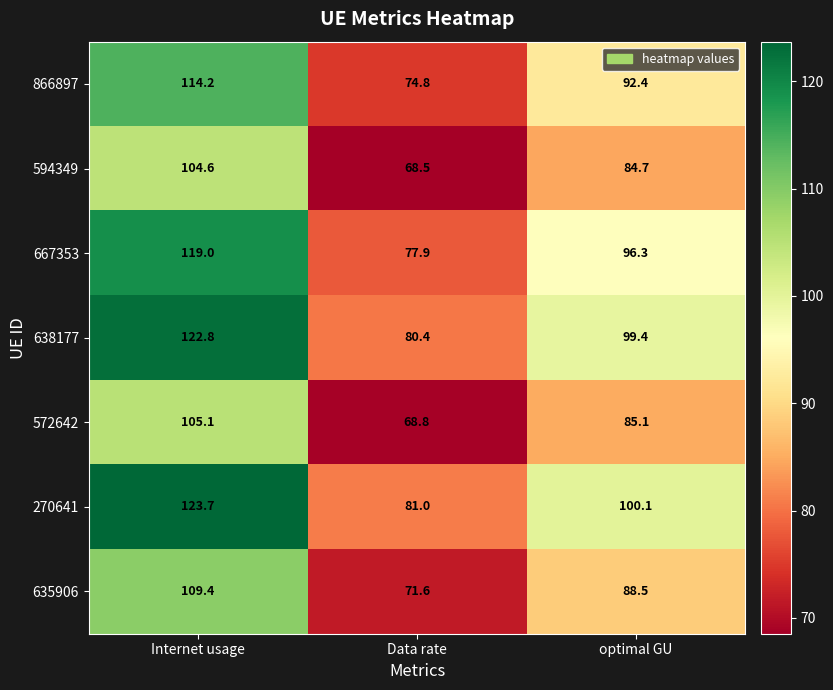

Which series has the widest spread of values?

270641